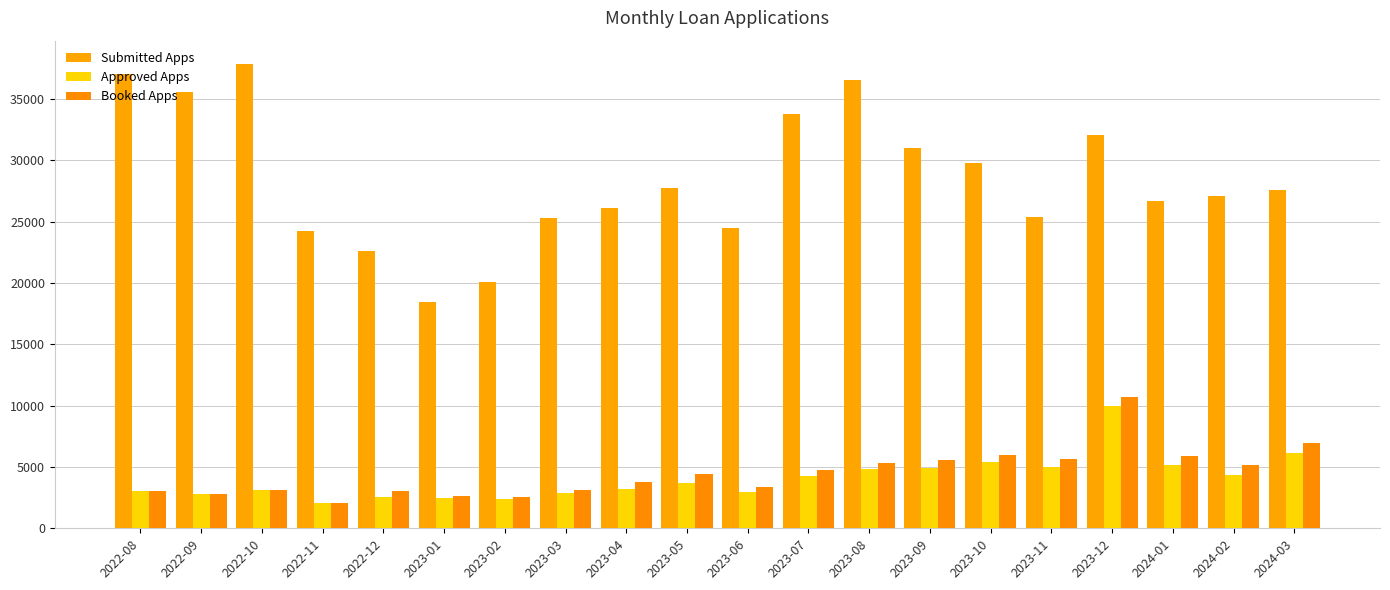

How many data points does each series have?

20